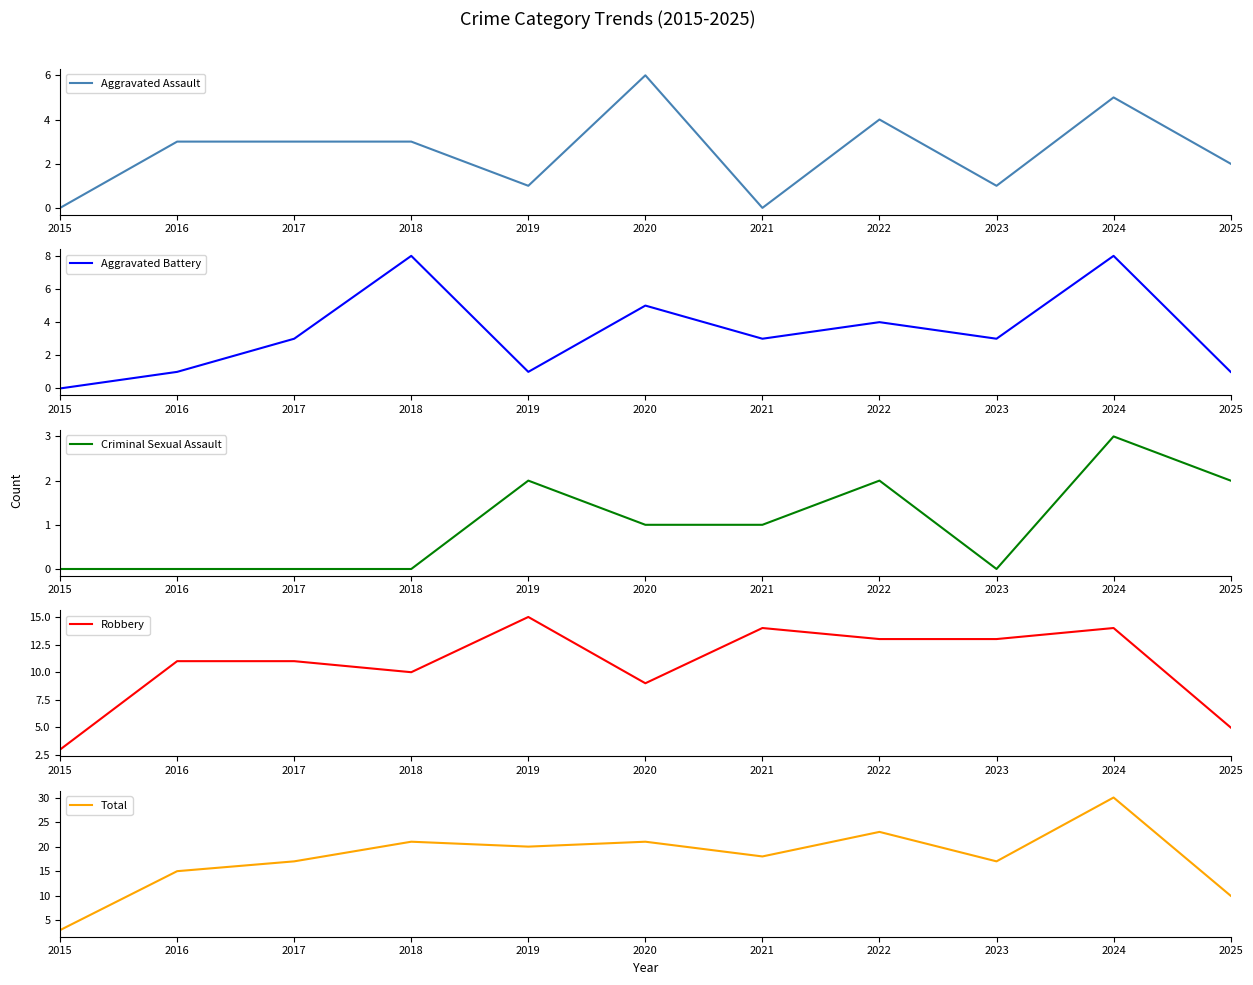

At which category does Aggravated Assault reach its first local peak?

2020